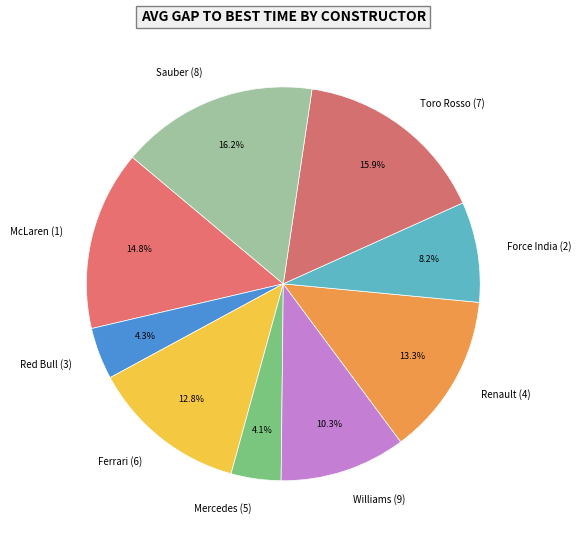

Does any single category account for the majority?

No